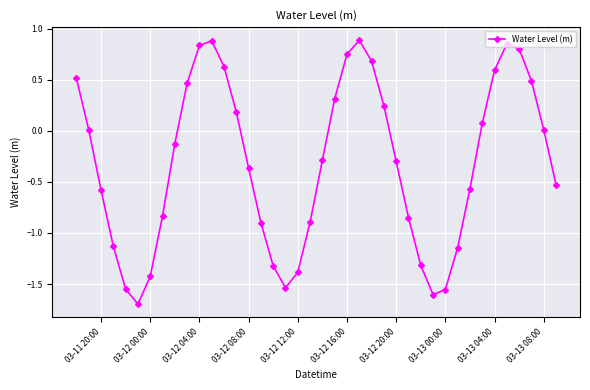

What is the minimum value shown in the chart?

-1.7